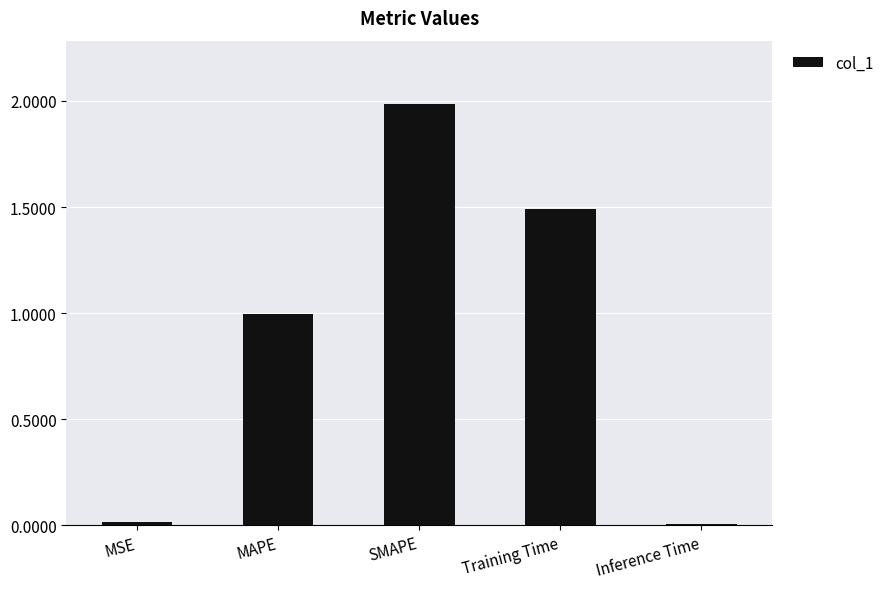

What is the value of the 3rd bar from the left?

2.0